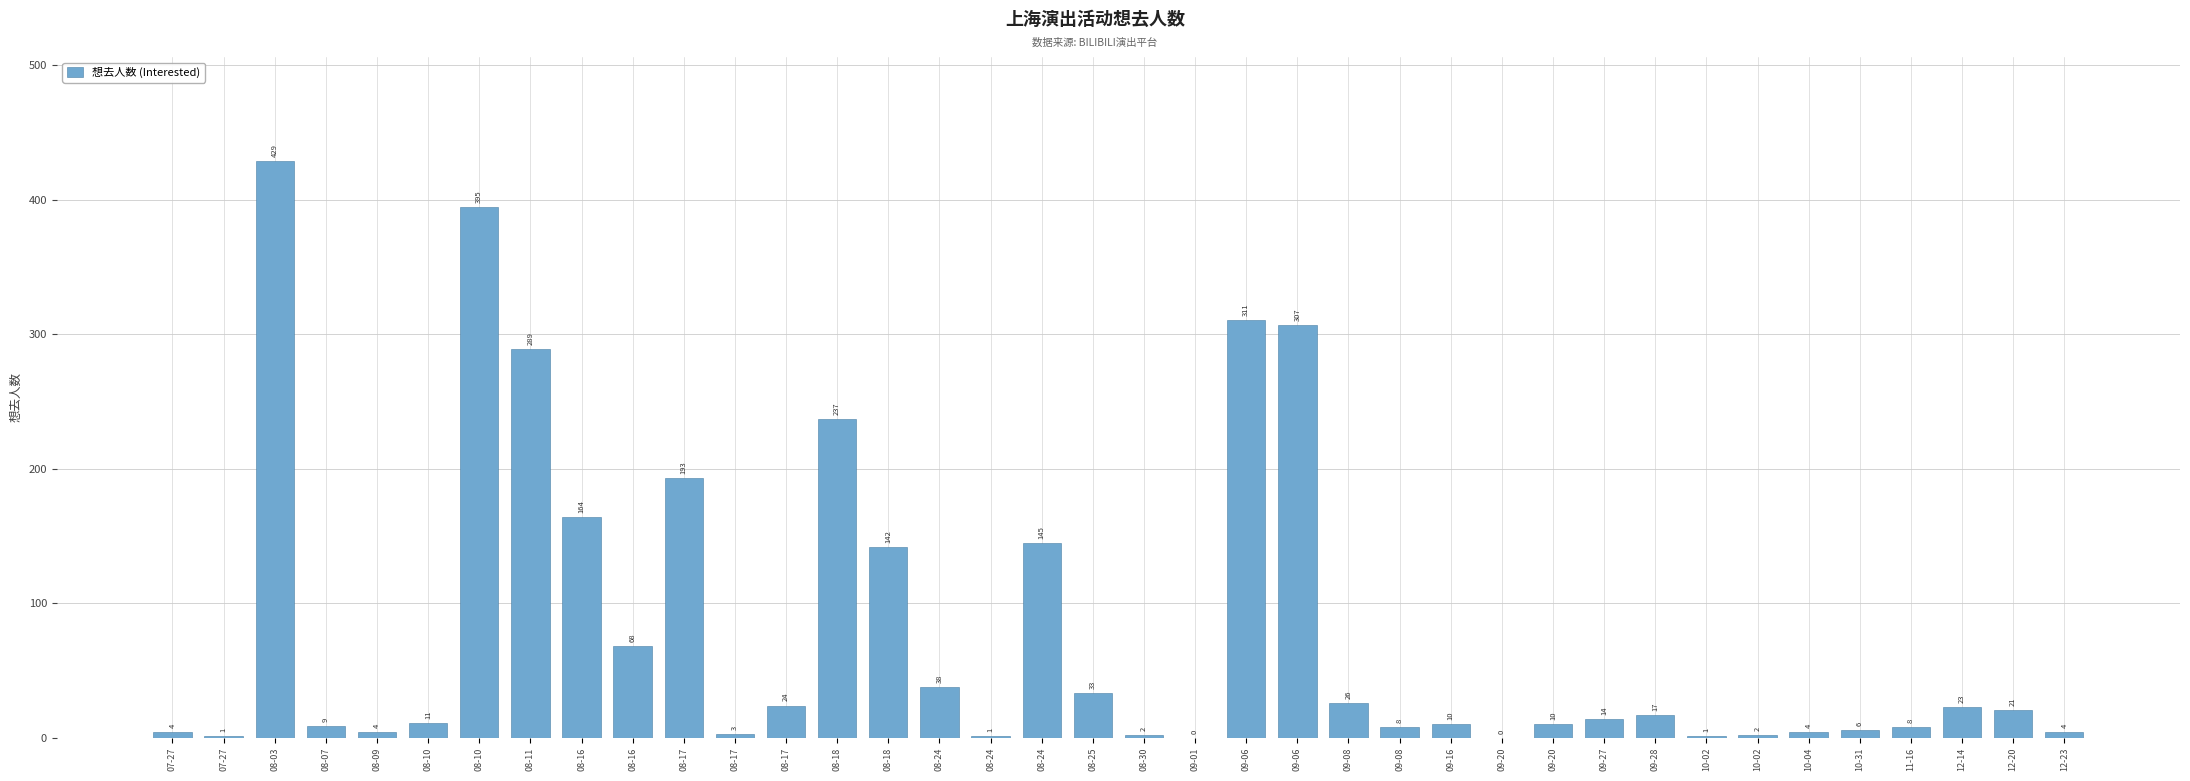

Count the number of data series in this chart.

1